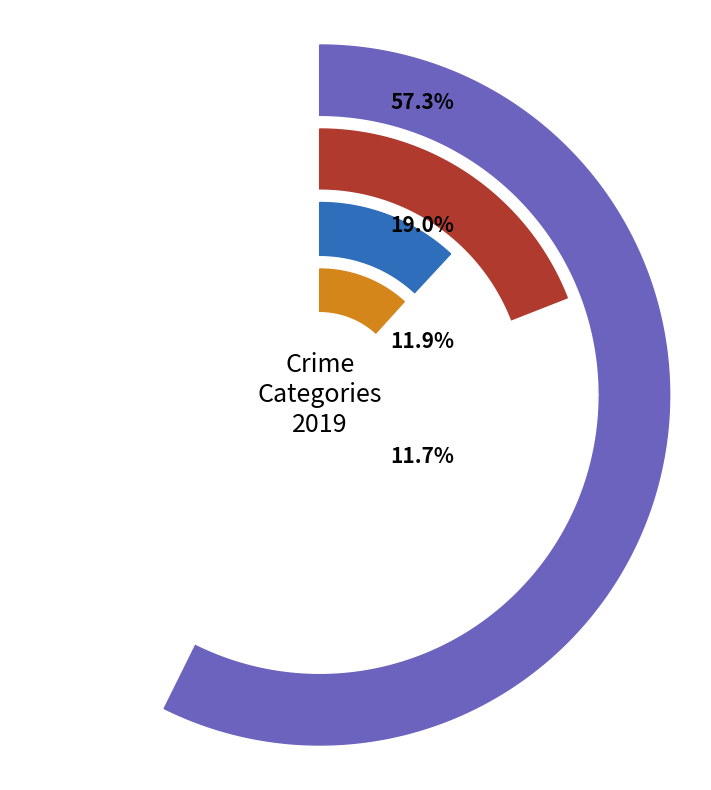

What percentage is NOT represented by Motor Vehicle Theft?

88.1%